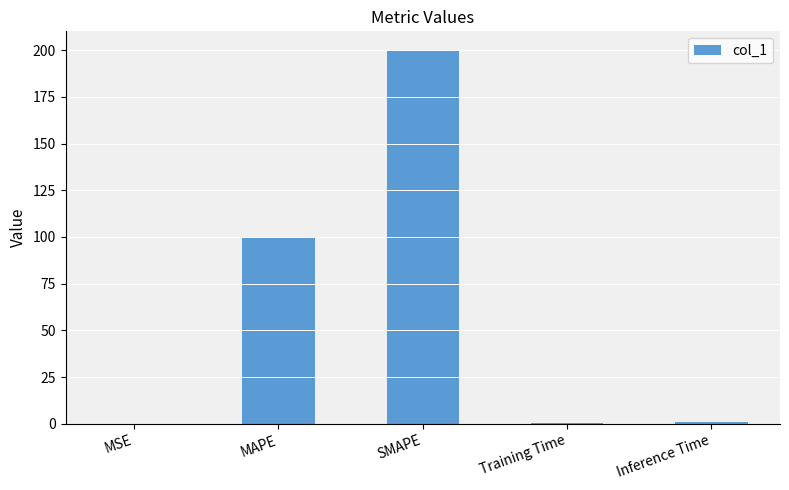

What is the sum of all values?

301.5